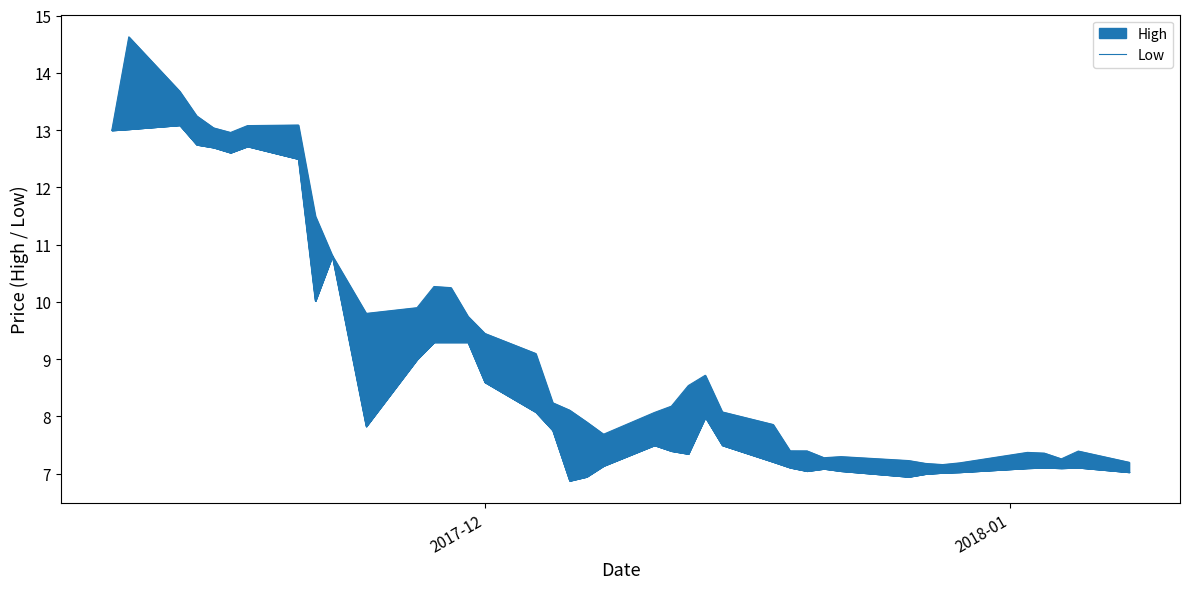

How many interior local valleys does the Low_line series have?

8